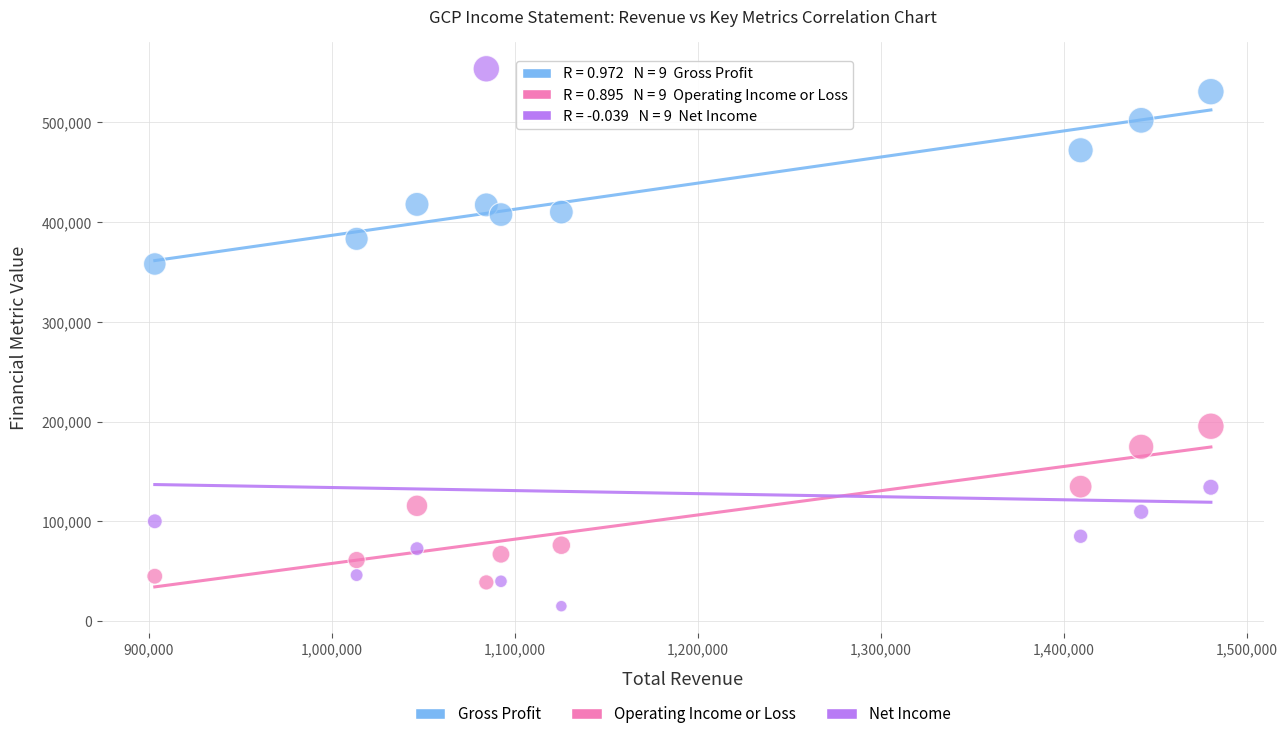

Across all series, what Y value is closest to 284300?

357900